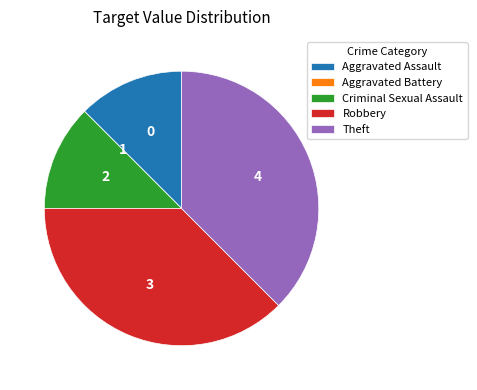

Is it true that Robbery is 38% of the pie?

True